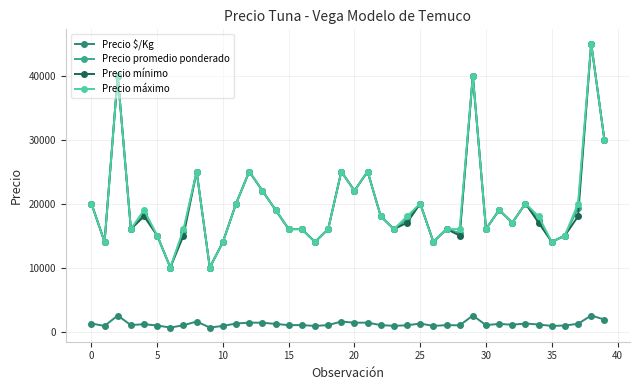

What is the maximum value shown in the chart?

45000